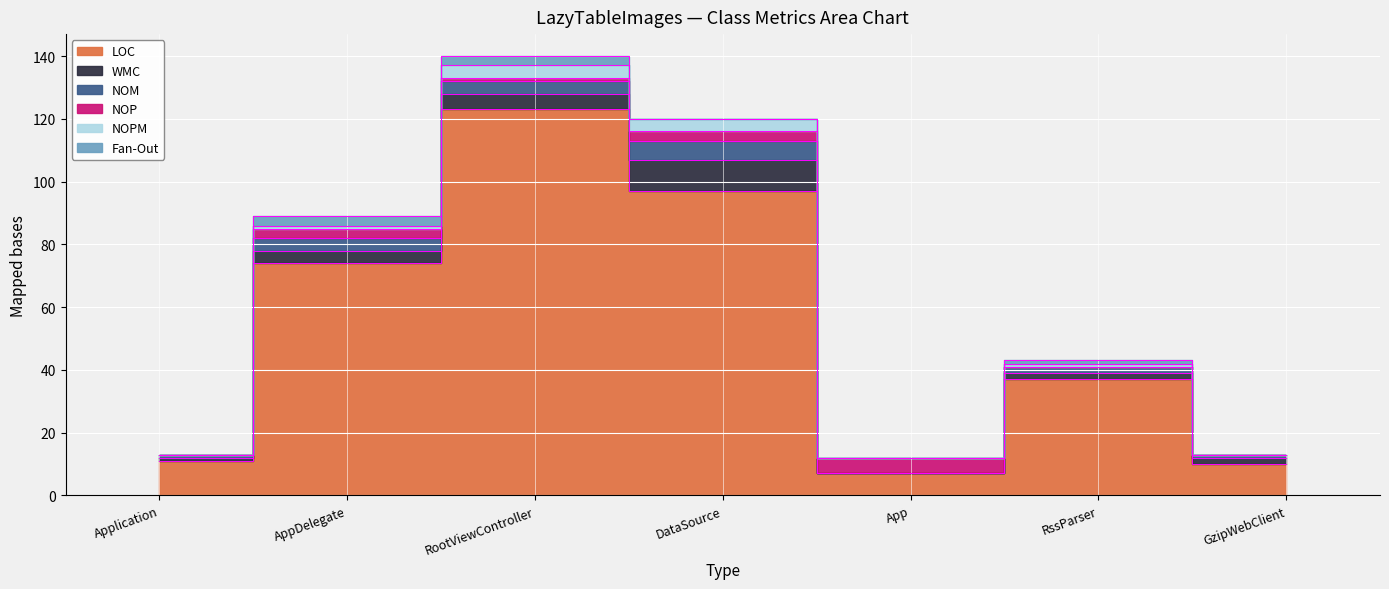

Which series has the largest total across all categories?

LOC